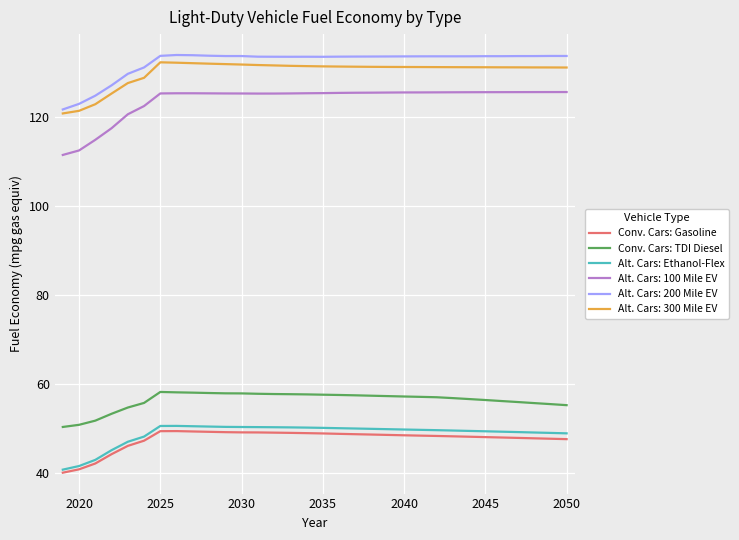

At how many categories does at least one series exceed 48?

32